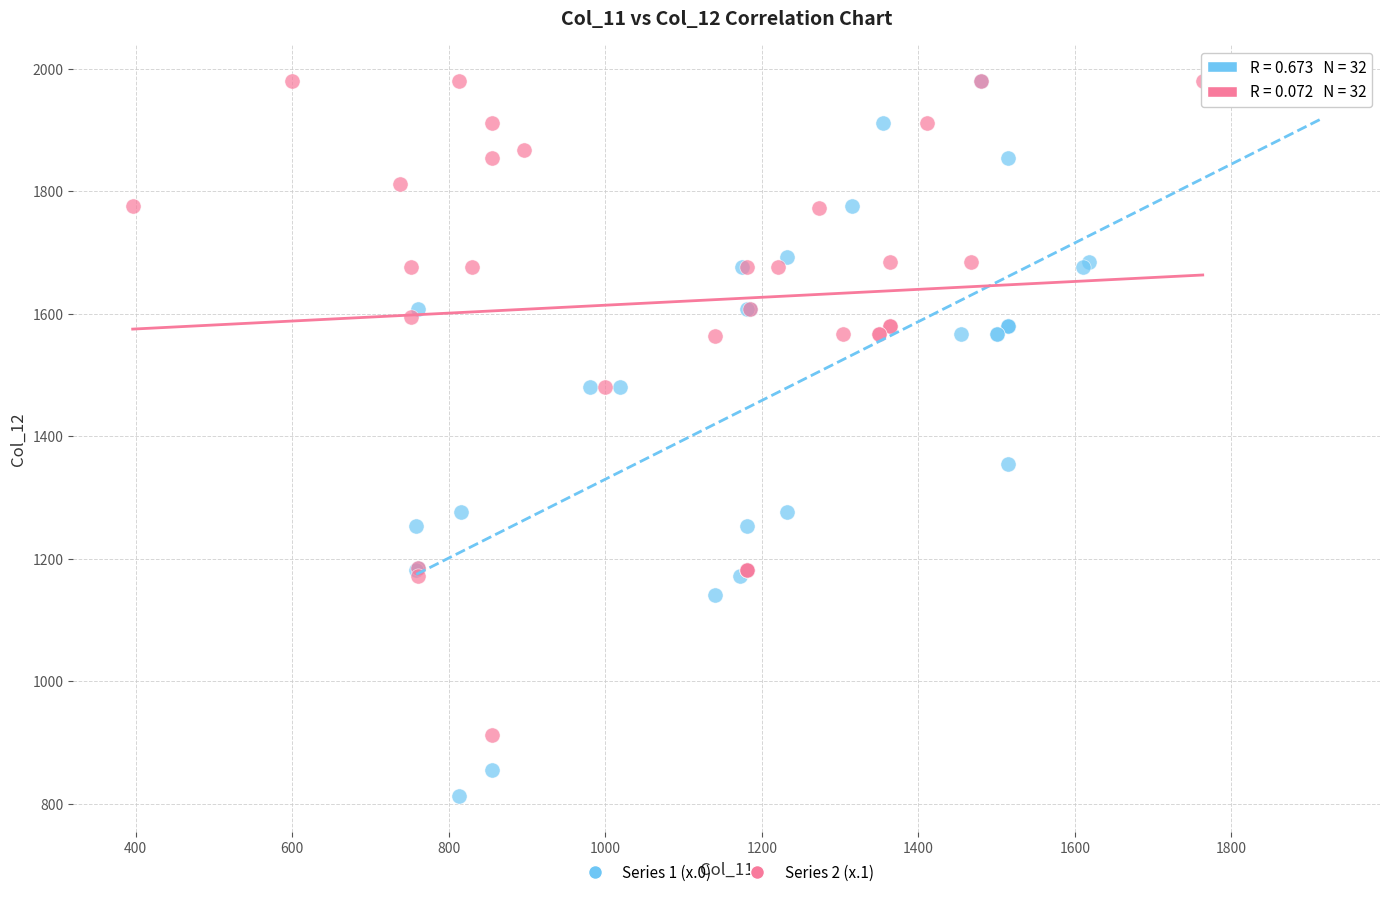

Which series reaches the minimum Y coordinate?

Series 1 (x.0)